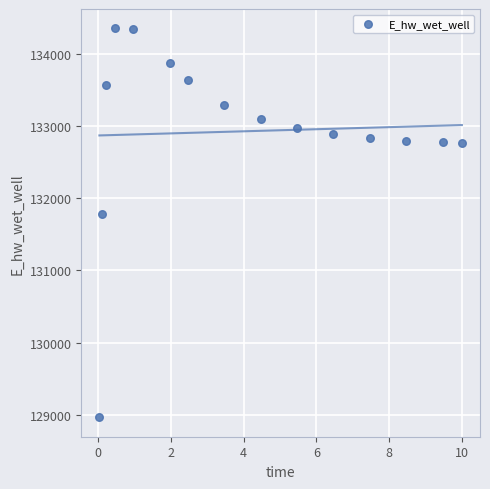

What is the range of Y values (max minus min)?

5383.0